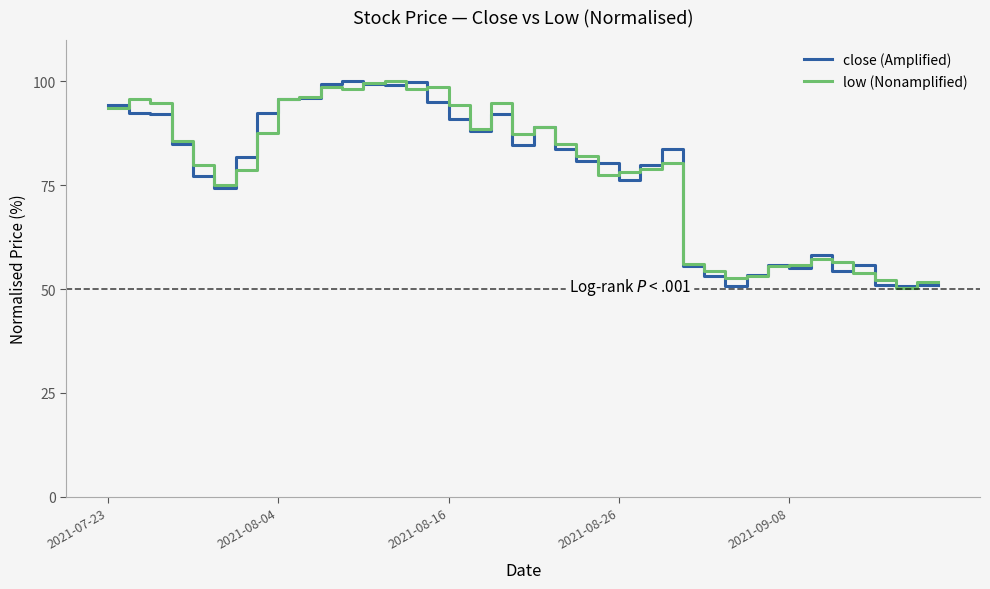

What is the maximum value for low (Nonamplified)?

100.0